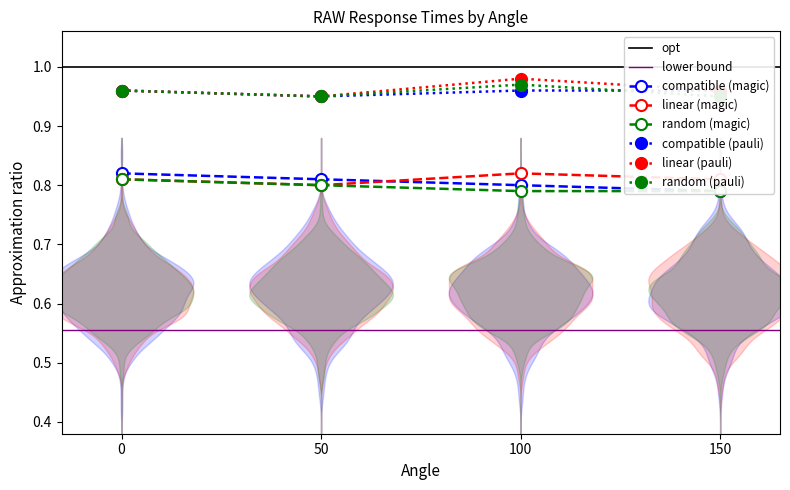

True or false: compatible (magic) and random (pauli) intersect in this chart.

False